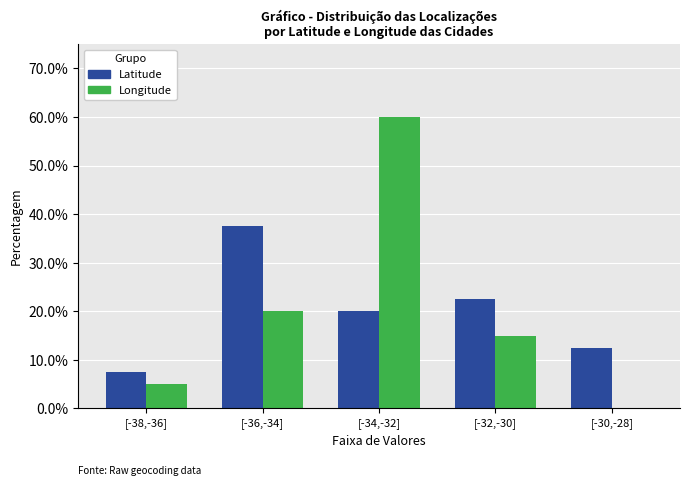

Reading left to right, list all the values displayed in this chart.

Latitude: [-38,-36]=7.5	[-36,-34]=37.5	[-34,-32]=20.0	[-32,-30]=22.5	[-30,-28]=12.5
Longitude: [-38,-36]=5.0	[-36,-34]=20.0	[-34,-32]=60.0	[-32,-30]=15.0	[-30,-28]=0.0